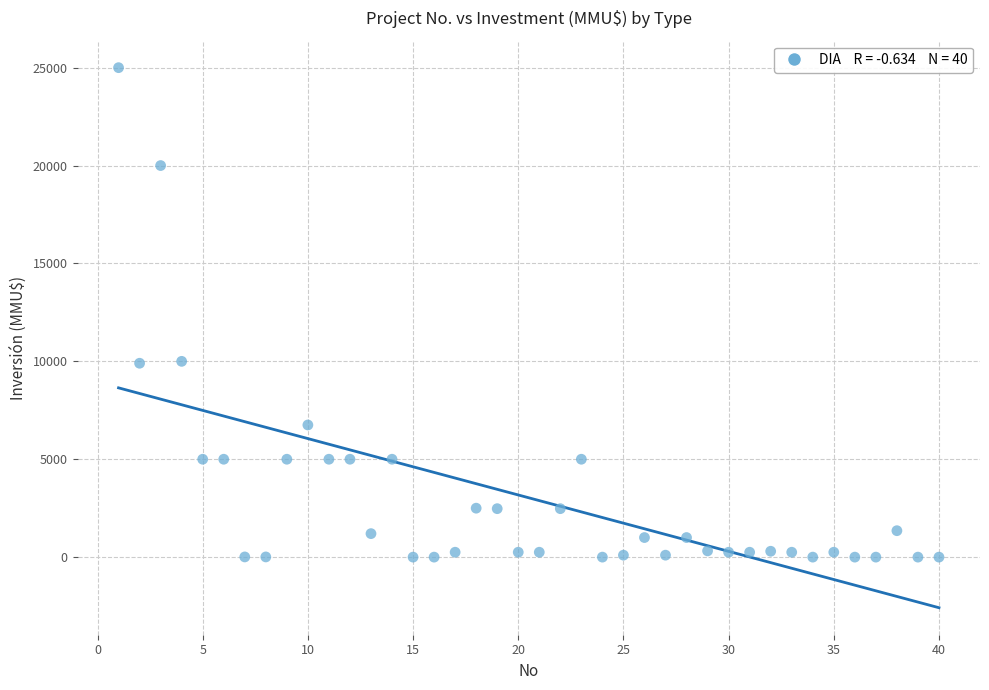

What is the range of X values (max minus min)?

39